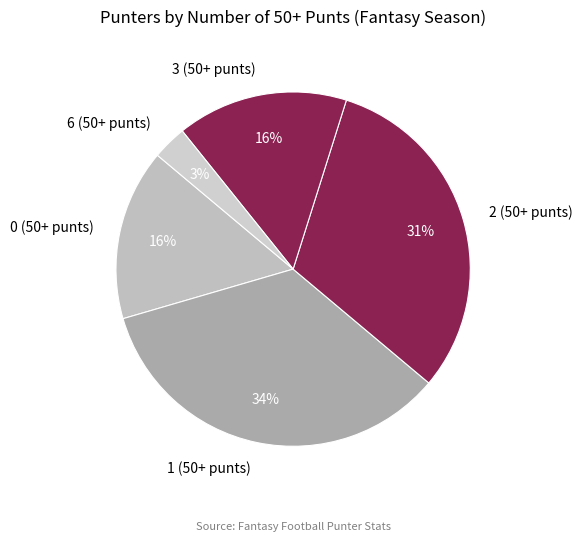

What percentage is the 1 (50+ punts) slice, to the nearest percent?

34%